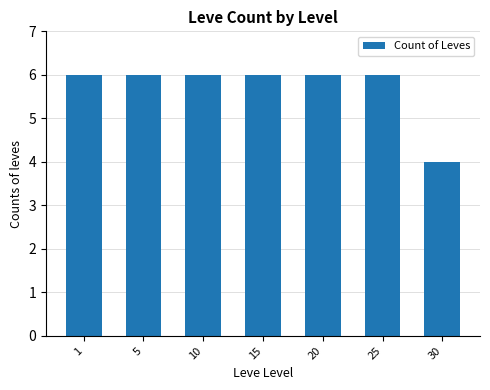

What is the difference between the maximum and minimum values?

2